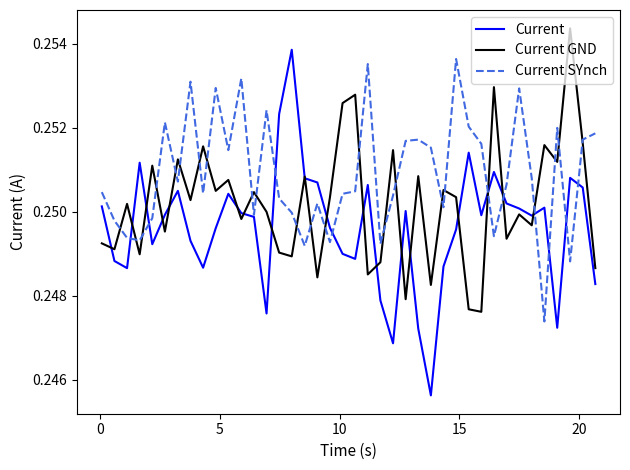

True or false: Current has more than 2 interior local peaks.

True